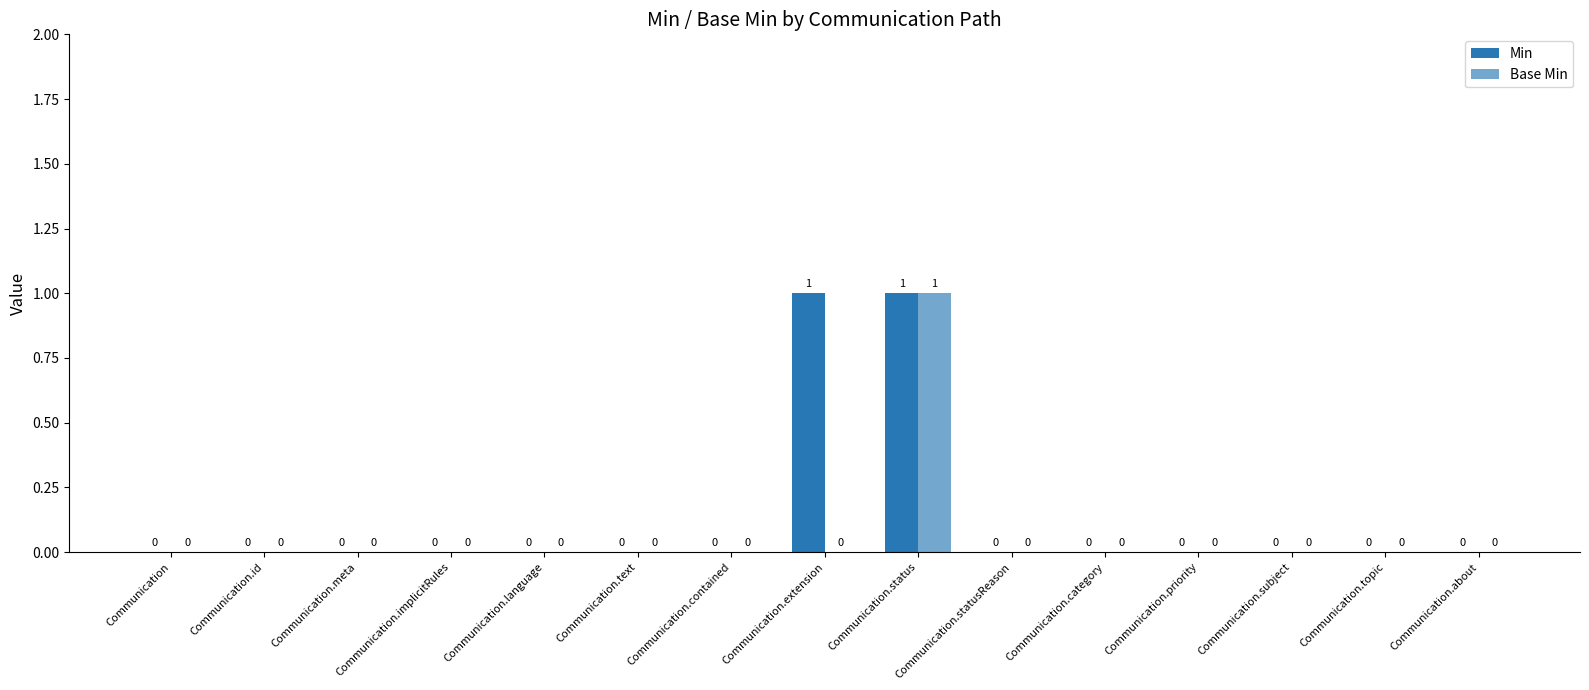

Rank the series by their average value, from lowest to highest.

Base Min, Min